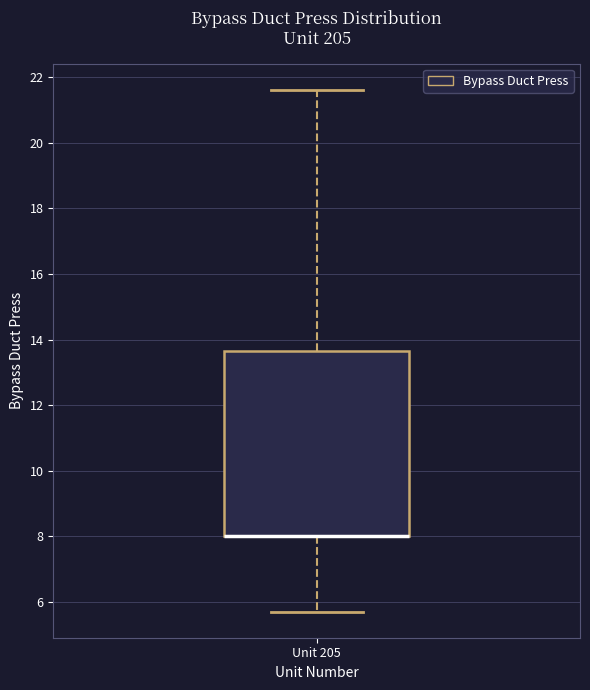

Read this box plot against the y-axis: the position of the median line, the range covered by the box, and the ends of both whiskers. The values are not printed on the chart, so give them approximately, as read against the axis.

median 8.0 (drawn on the box's lower edge), box 8.0 to 13.6, whiskers 5.8 to 21.6